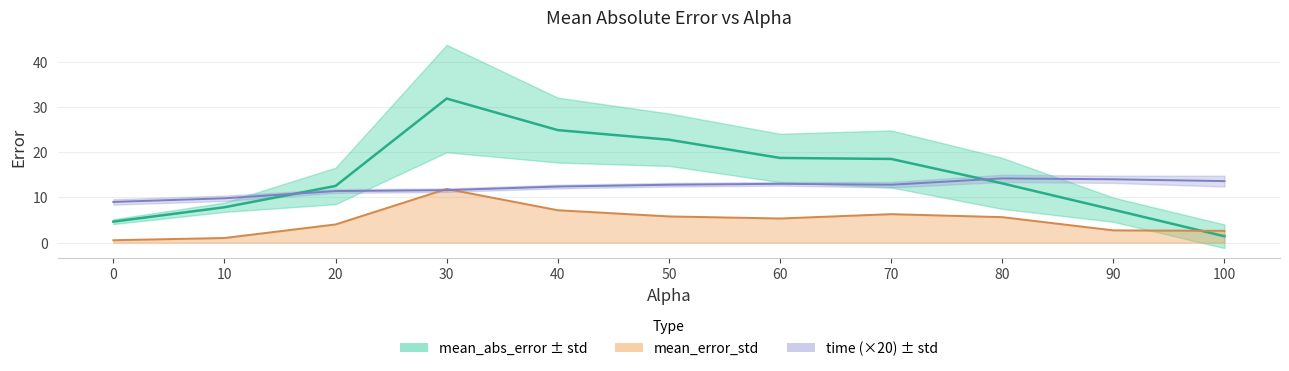

At which label does mean_abs_error first exceed 13?

30.0